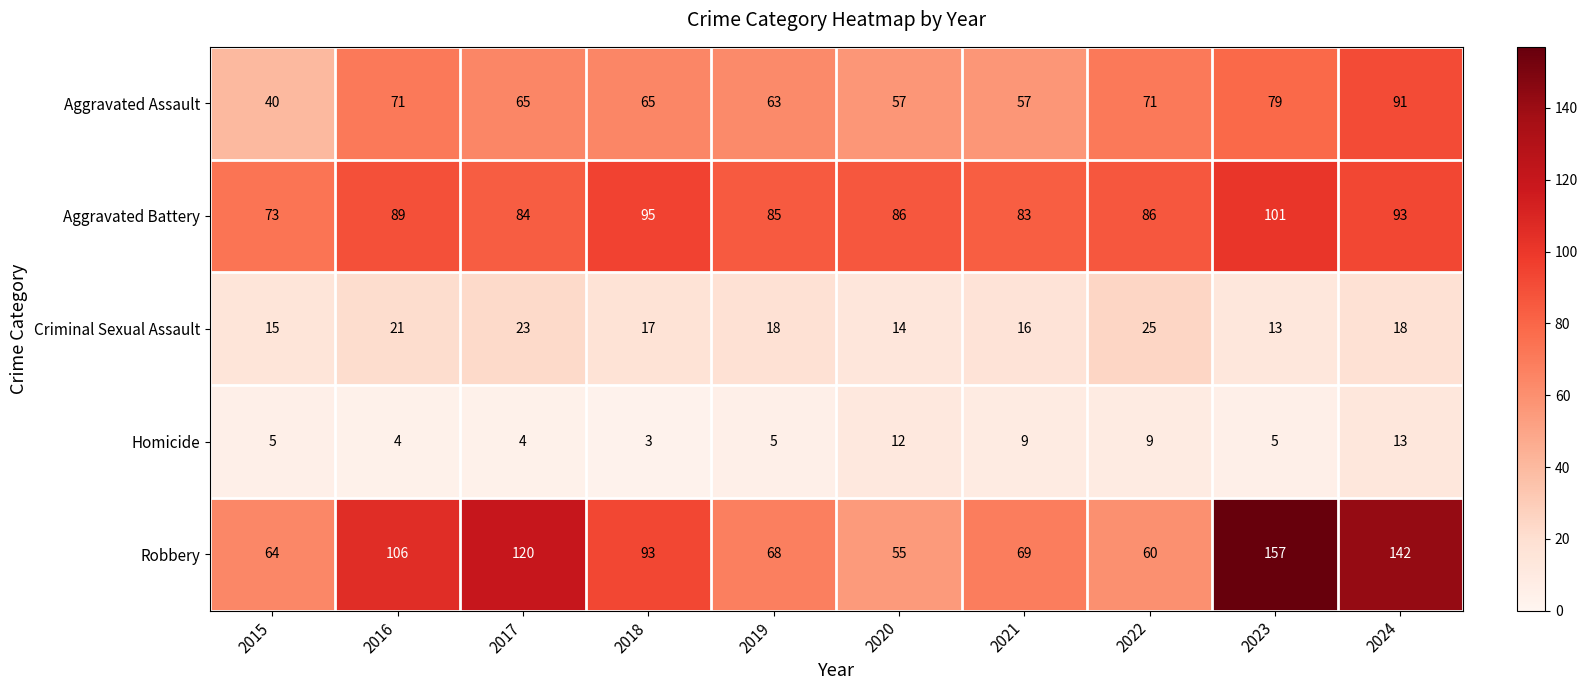

What is the difference between the maximum and minimum values in the Criminal Sexual Assault series?

12